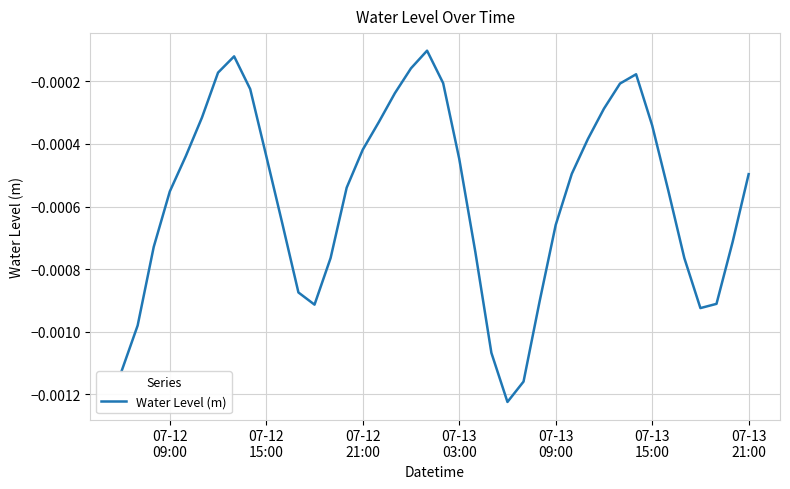

How many lines are shown in the chart?

1